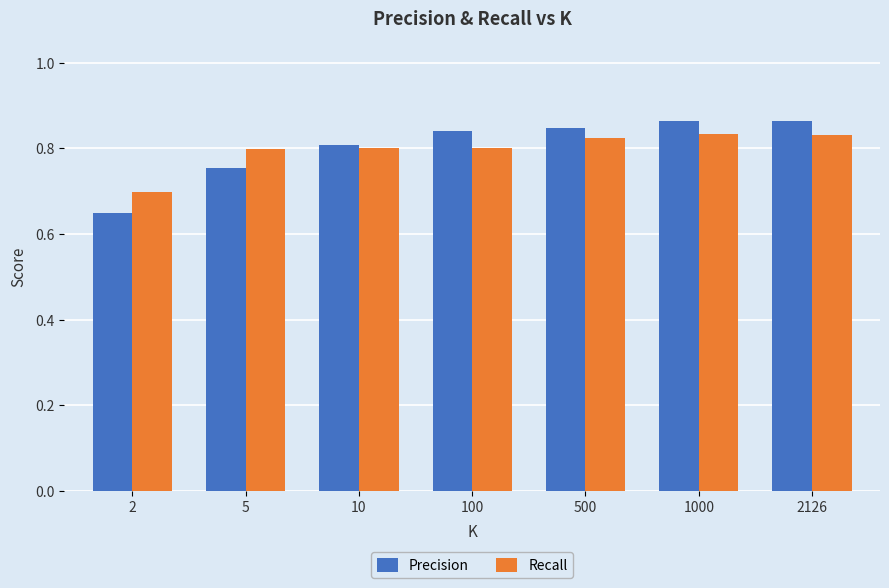

Does the chart contain any negative values?

No